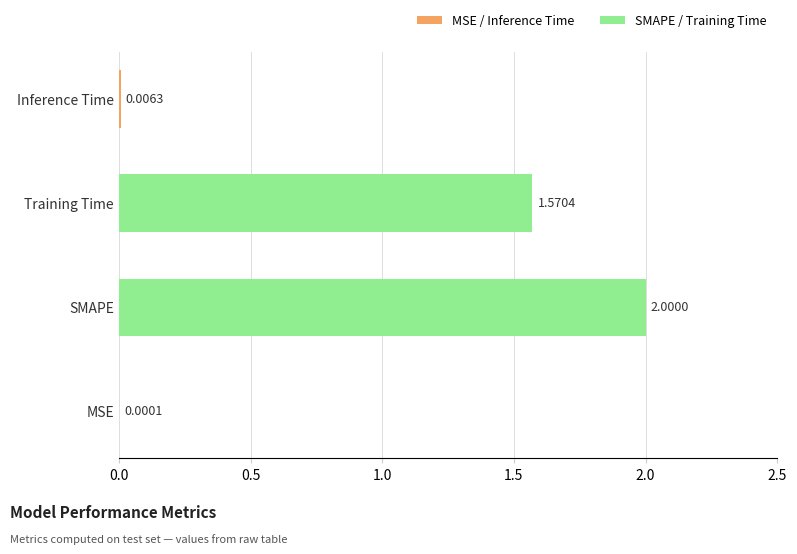

What is the sum of all values?

3.6